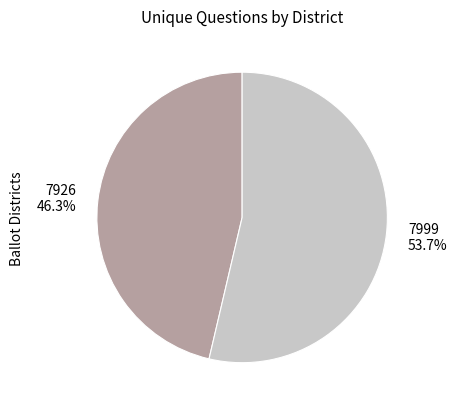

Which slice represents more than half of the pie?

7999